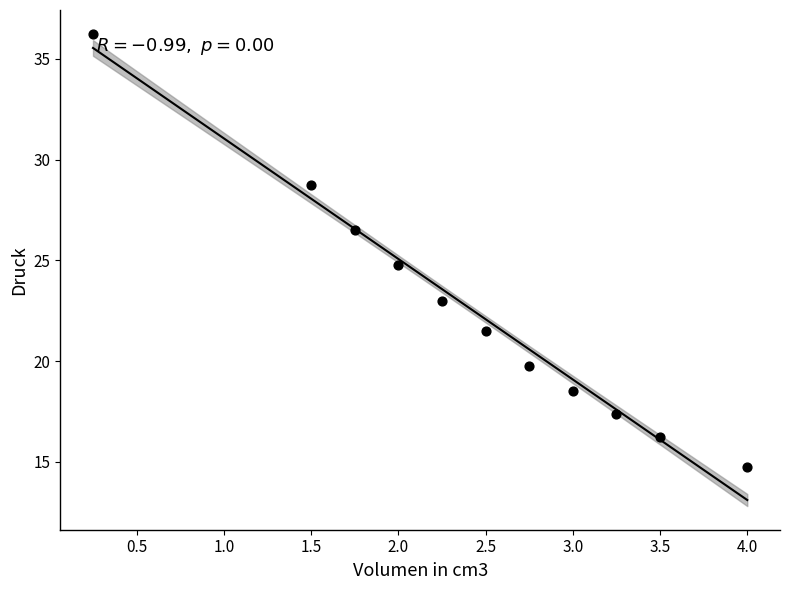

What is the range of Y values (max minus min)?

21.5